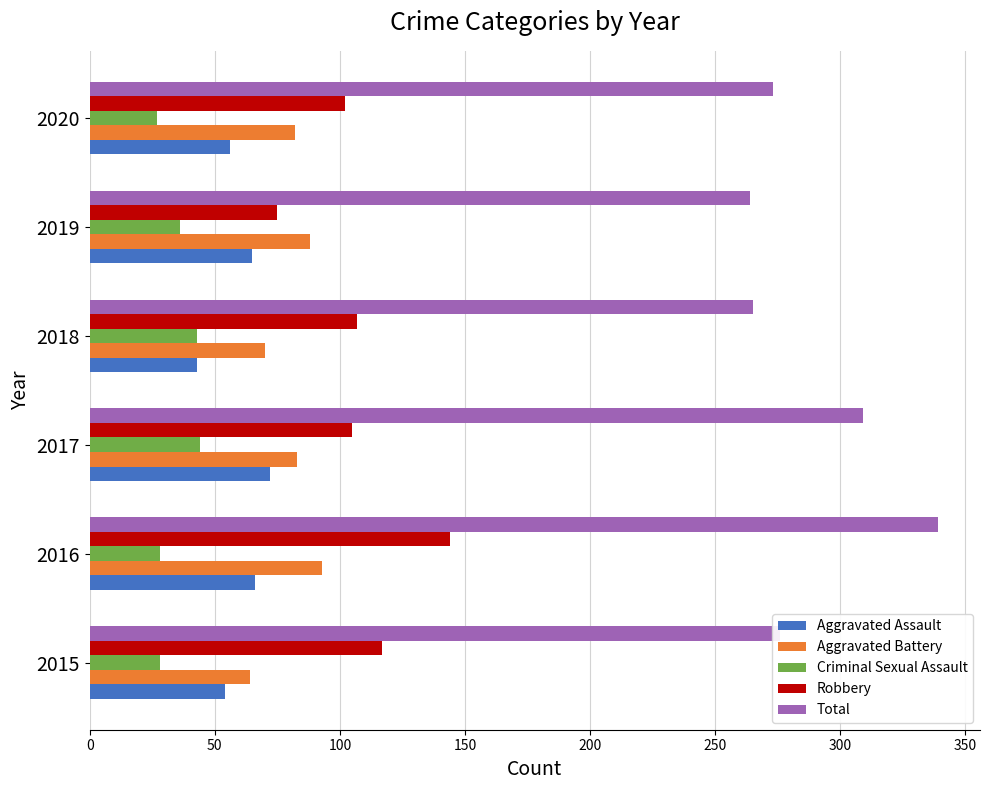

What is the maximum value for Aggravated Battery?

93